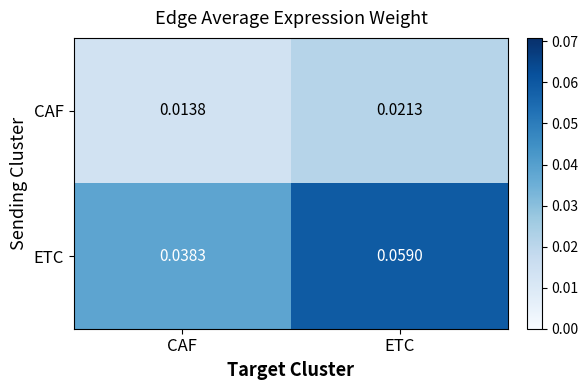

Which series changed the most between CAF and ETC?

ETC